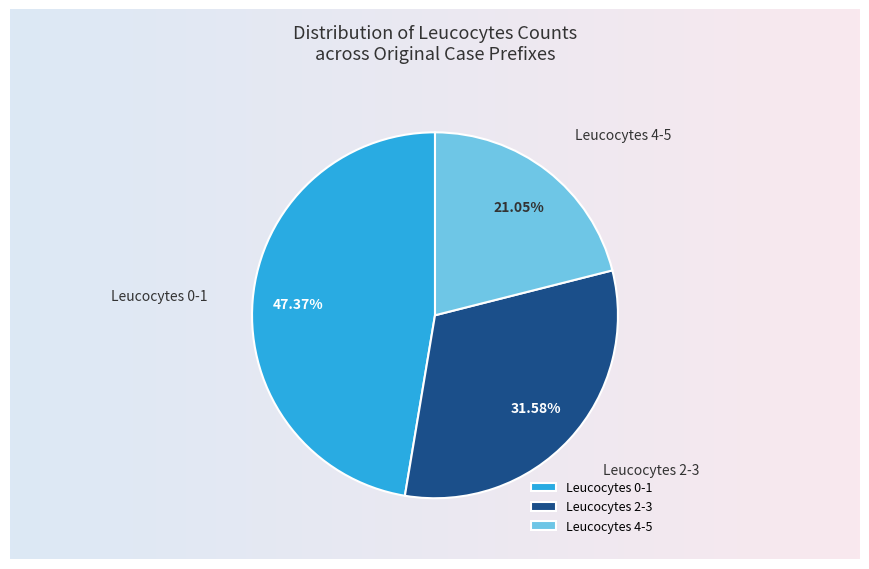

What is the ratio of the value at Leucocytes 4-5 to the value at Leucocytes 0-1?

0.4